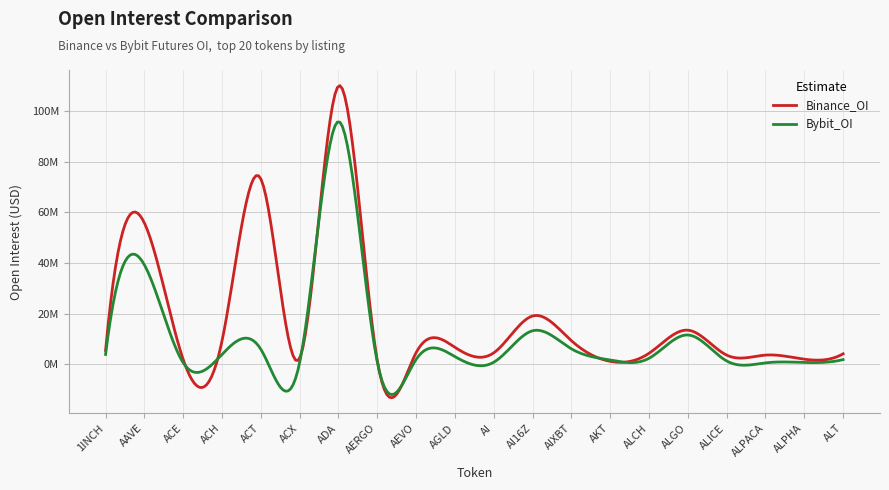

What are all the series names shown in the legend?

Binance_OI, Bybit_OI